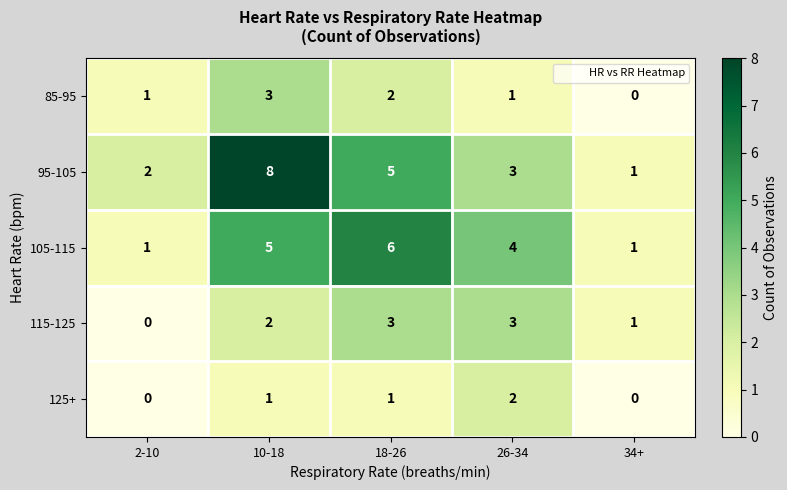

Read the 115-125 value at 18-26.

3